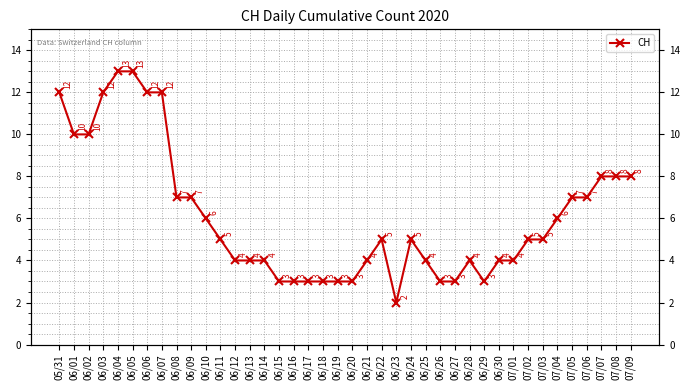

Rank the categories by value from highest to lowest.

06/04, 06/05, 05/31, 06/03, 06/06, 06/07, 06/01, 06/02, 07/07, 07/08, 07/09, 06/08, 06/09, 07/05, 07/06, 06/10, 07/04, 06/11, 06/22, 06/24, 07/02, 07/03, 06/12, 06/13, 06/14, 06/21, 06/25, 06/28, 06/30, 07/01, 06/15, 06/16, 06/17, 06/18, 06/19, 06/20, 06/26, 06/27, 06/29, 06/23